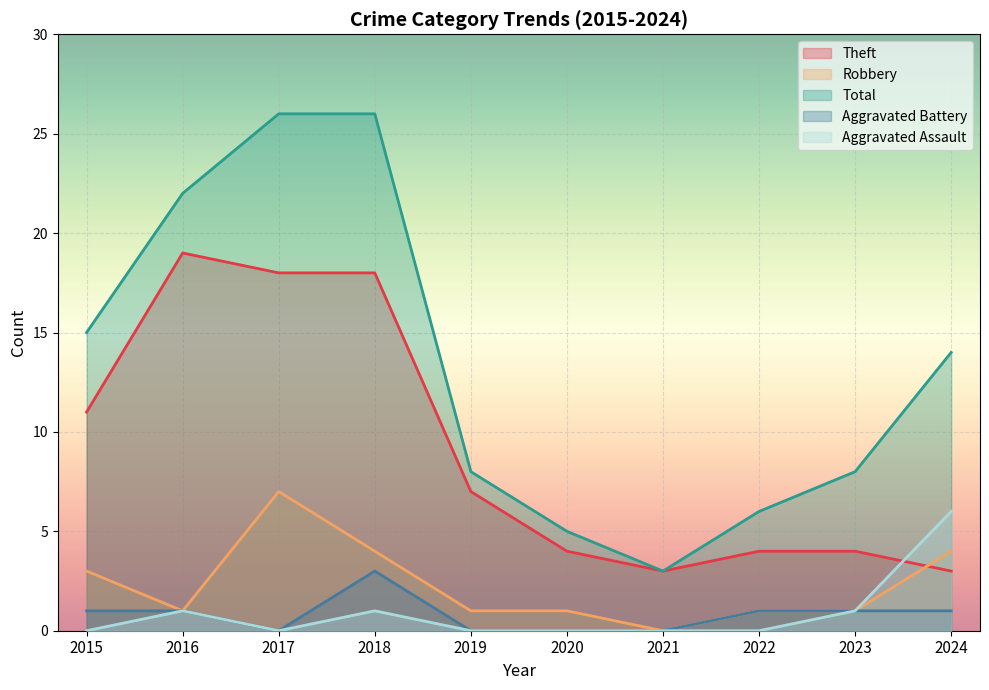

At which category does the chart reach its peak across all series?

2017